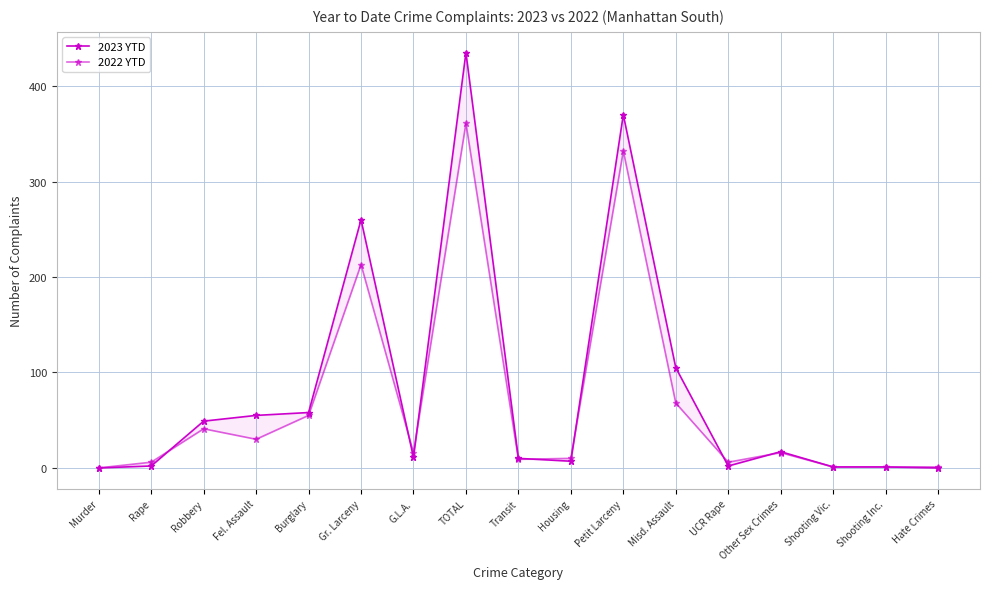

True or false: 2023 YTD has a value of 3 at Housing.

False